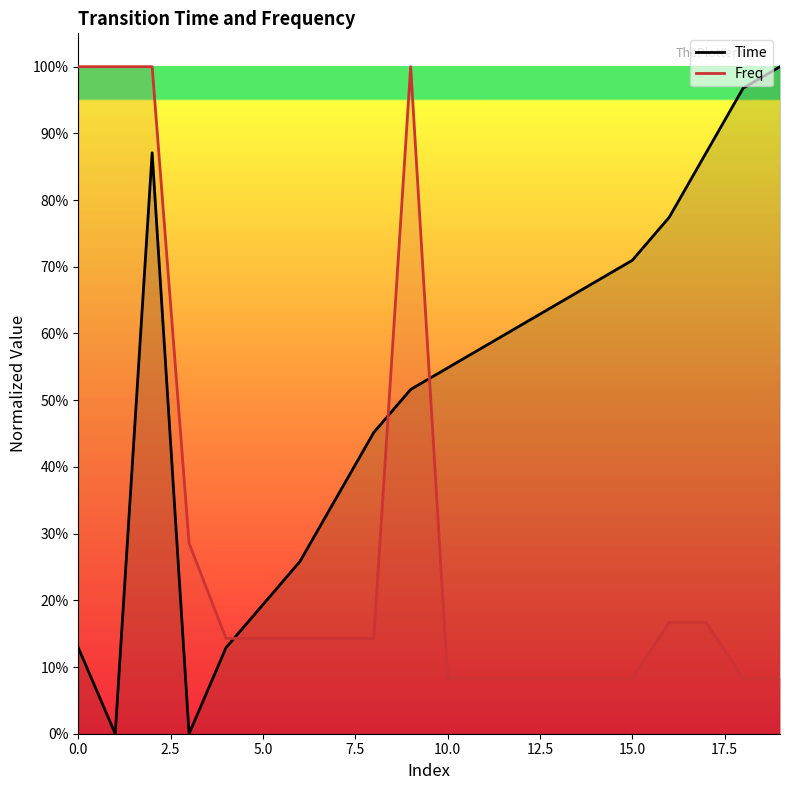

Rank the series at 16 from highest to lowest value.

Time, Freq